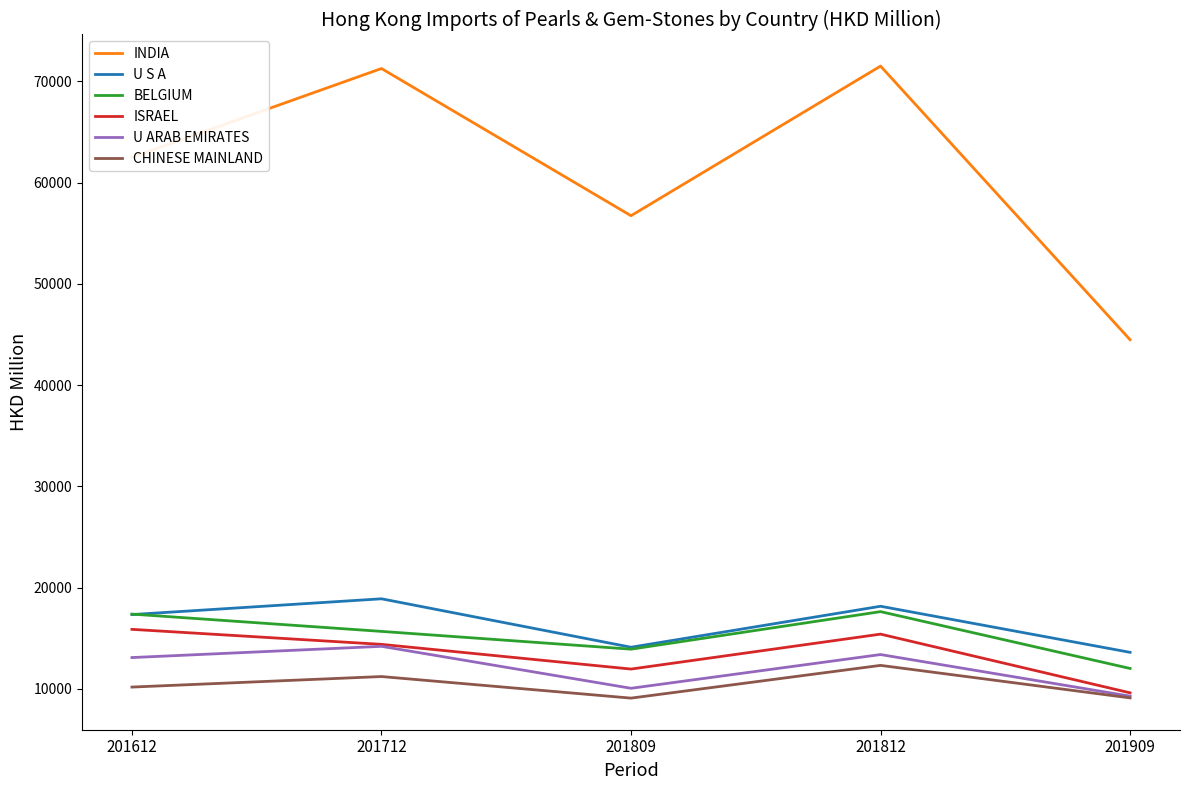

Rank the series by their maximum value, from highest to lowest.

INDIA, U S A, BELGIUM, ISRAEL, U ARAB EMIRATES, CHINESE MAINLAND